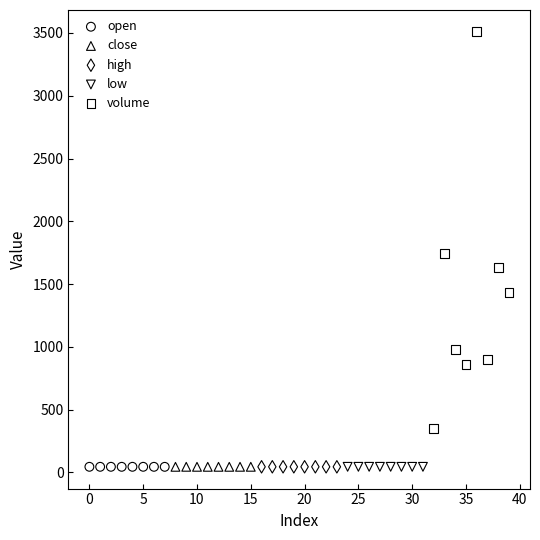

Which series has the widest spread of Y values?

volume